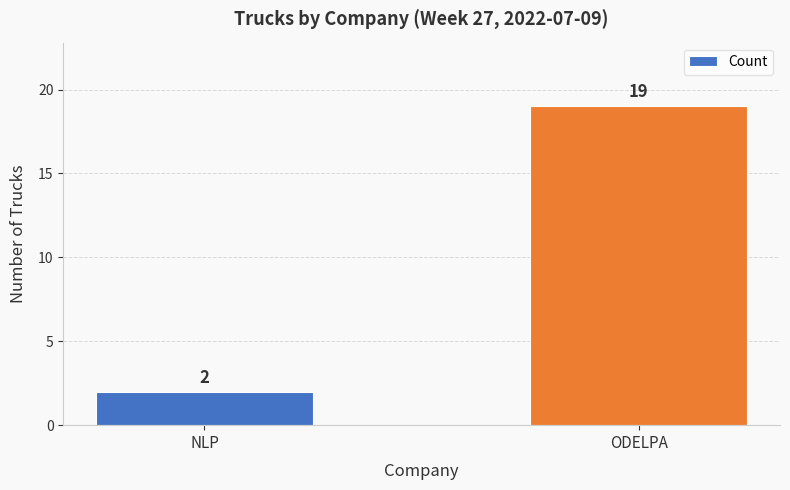

What is the minimum value shown in the chart?

2